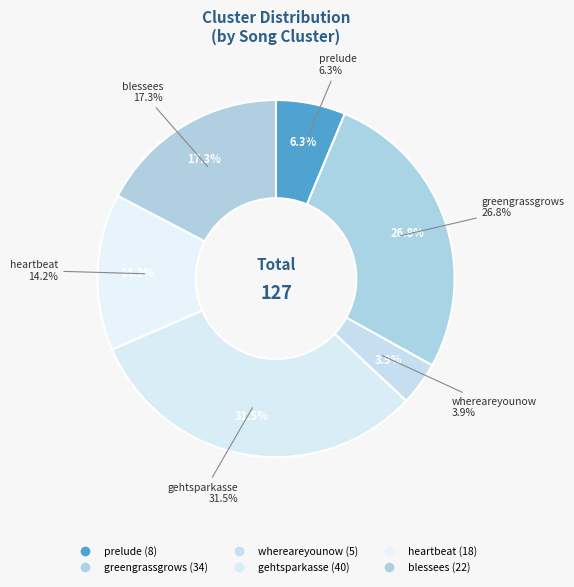

Is there a majority slice in this chart?

No